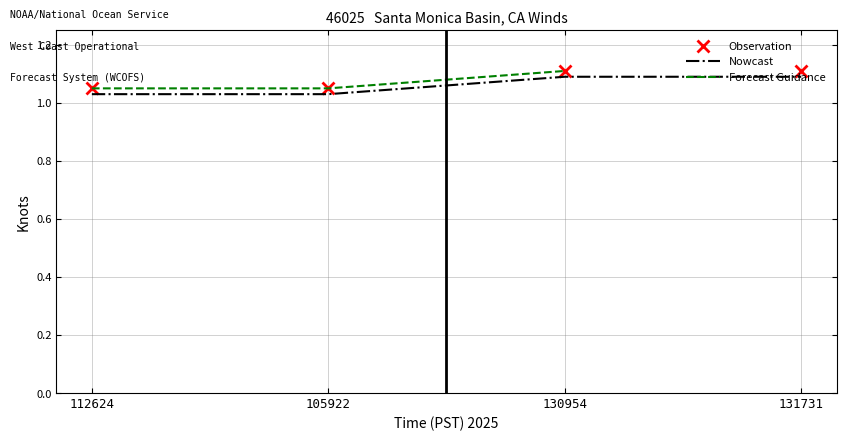

What is the approximate value of Observation at 131731?

1.1